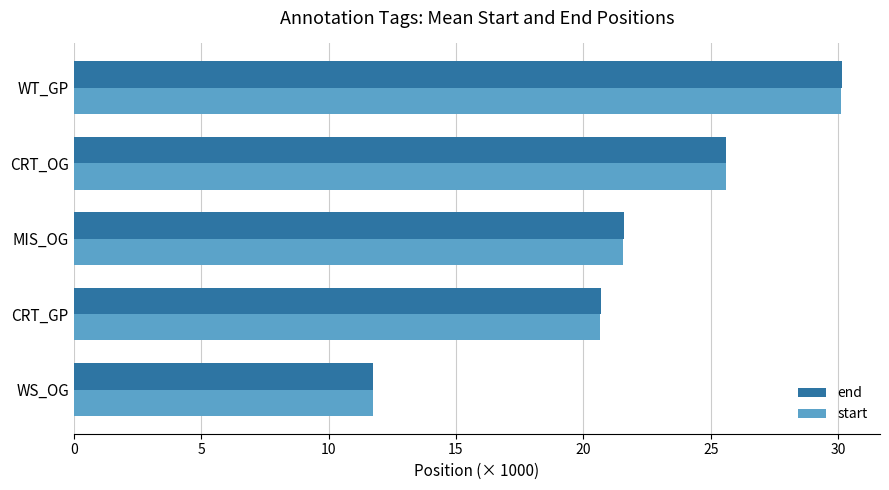

How many categories are shown in the chart?

5